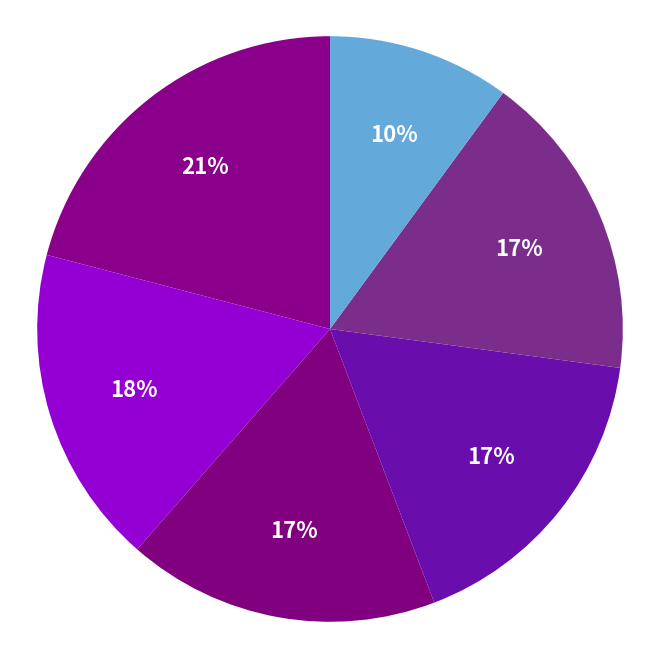

Is there any slice that represents more than half of the pie?

No